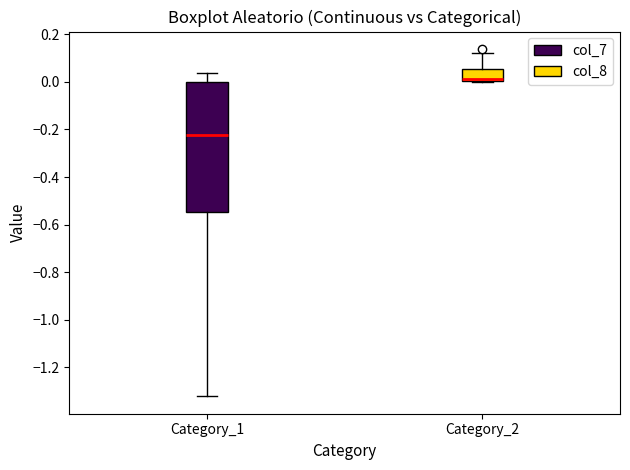

Reading left to right, read every box against the y-axis: the position of its median line, the range the box covers, and the ends of its whiskers. The values are not printed on the chart, so give them approximately, as read against the axis.

Category_1: median -0.22, box -0.54 to 0.00, whiskers -1.32 to 0.04
Category_2: median 0.00 (drawn on the box's lower edge), box 0.00 to 0.06, whiskers 0.00 to 0.12